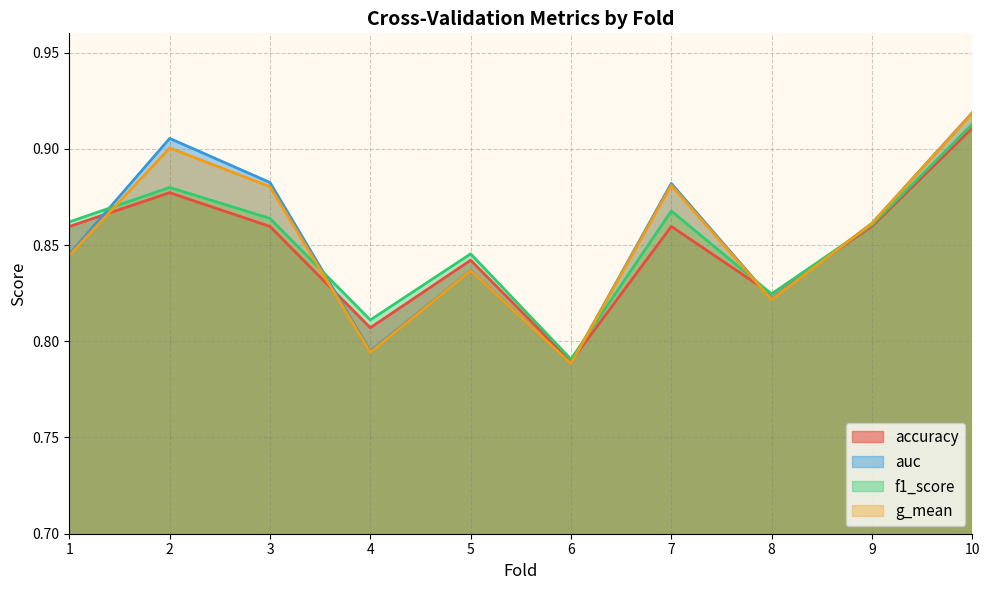

The f1_score series shows 1.1 at 8. True or false?

False